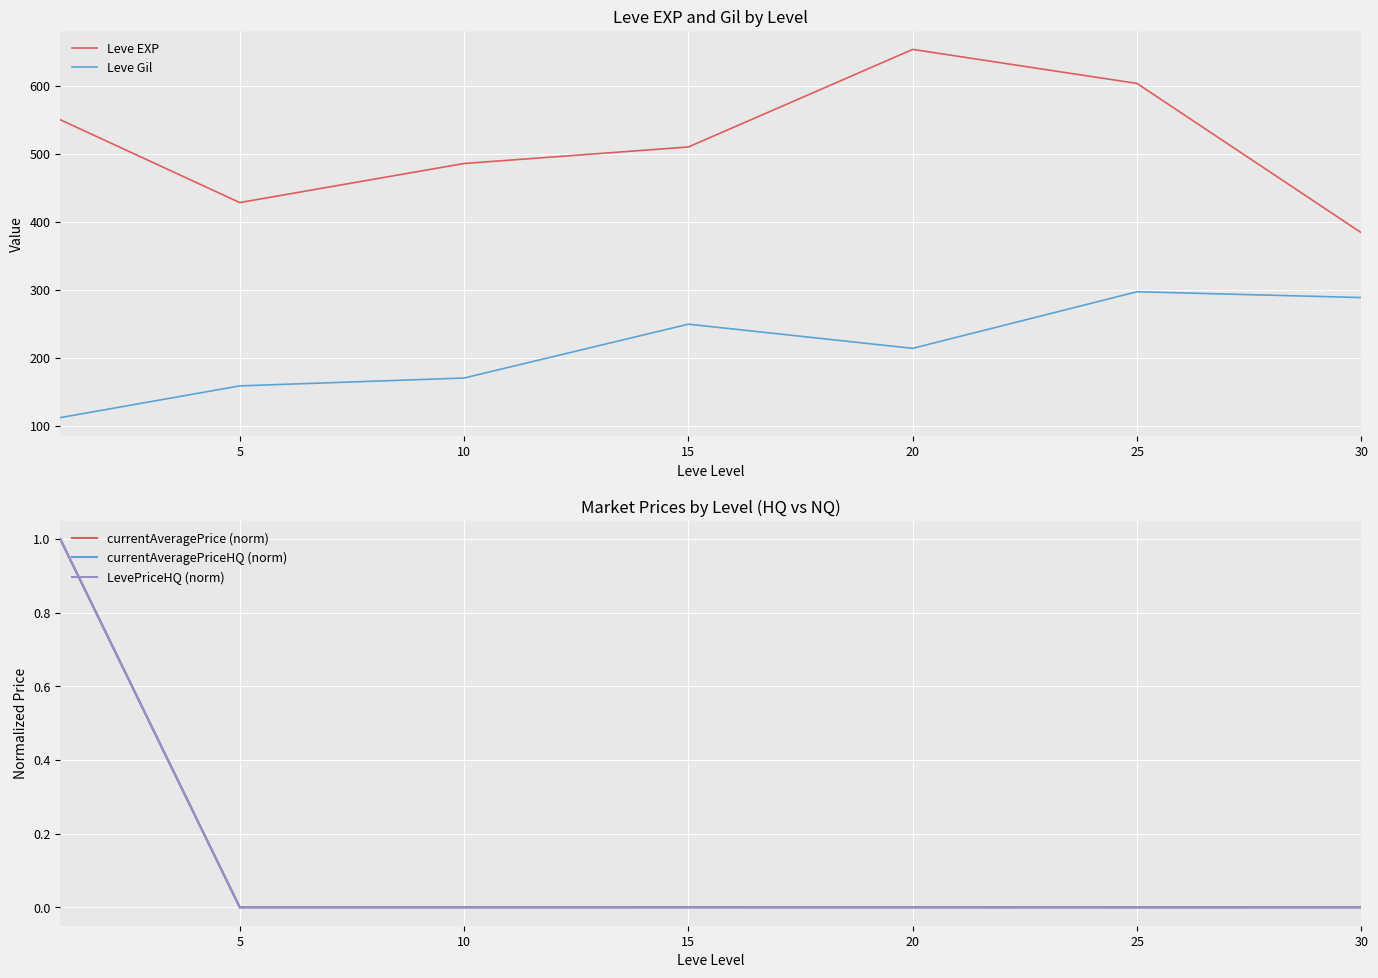

Reading left to right, list all the values displayed in this chart.

Leve EXP: 550.0	428.3	485.7	510.0	653.3	603.3	384.0
Leve Gil: 112.4	159.0	170.6	249.7	214.2	297.3	288.8
currentAveragePrice (norm): 1.0	0.0	0.0	0.0	0.0	0.0	0.0
currentAveragePriceHQ (norm): 1.0	0.0	0.0	0.0	0.0	0.0	0.0
LevePriceHQ (norm): 1.0	0.0	0.0	0.0	0.0	0.0	0.0